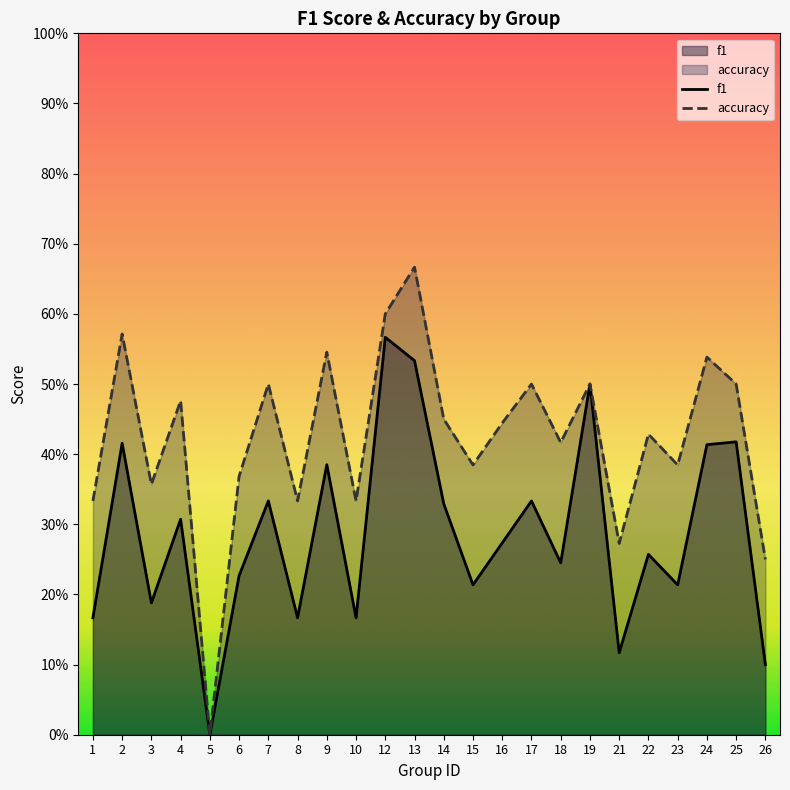

At which label does accuracy reach its minimum?

5